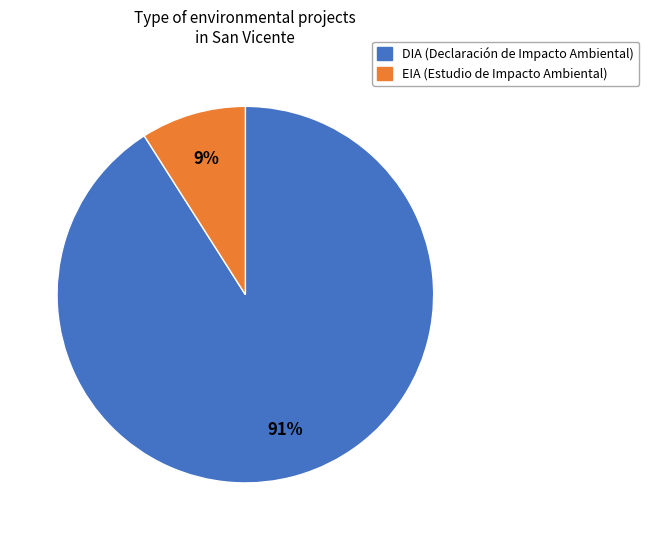

True or false: DIA accounts for 91% of the total.

True